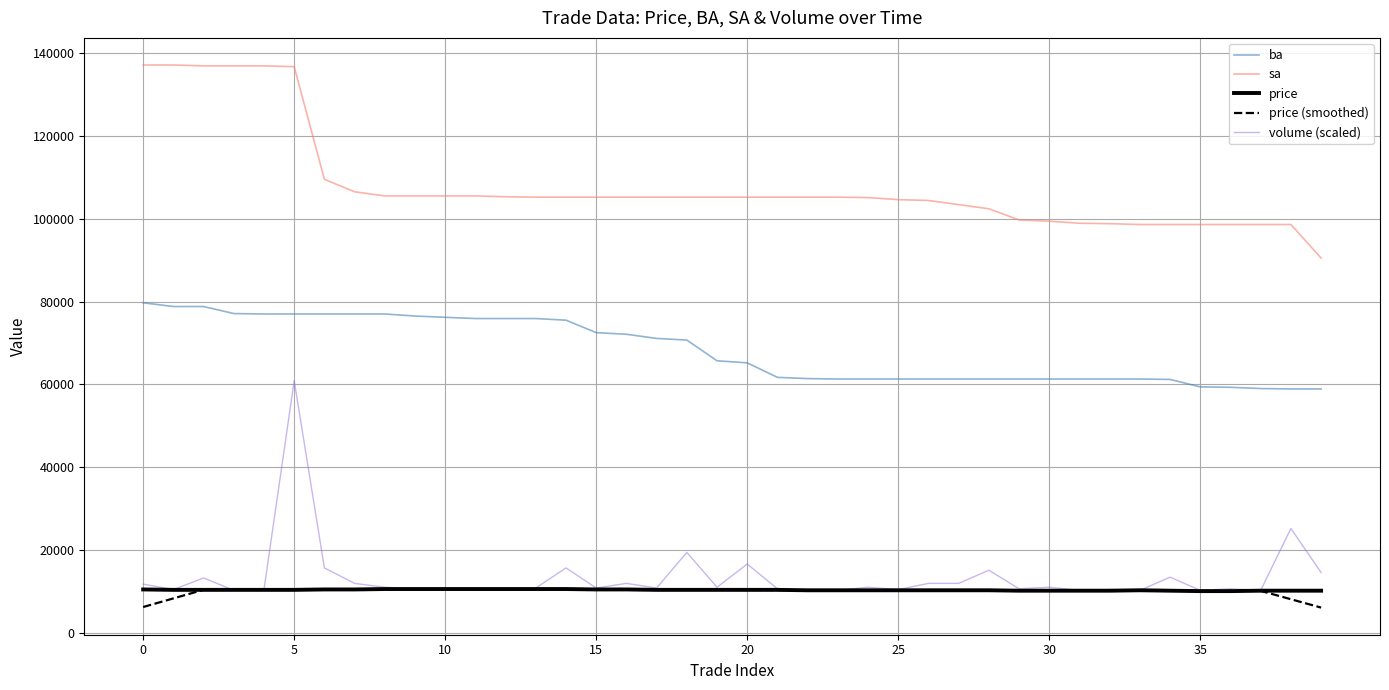

Which series has the largest total across all categories?

sa